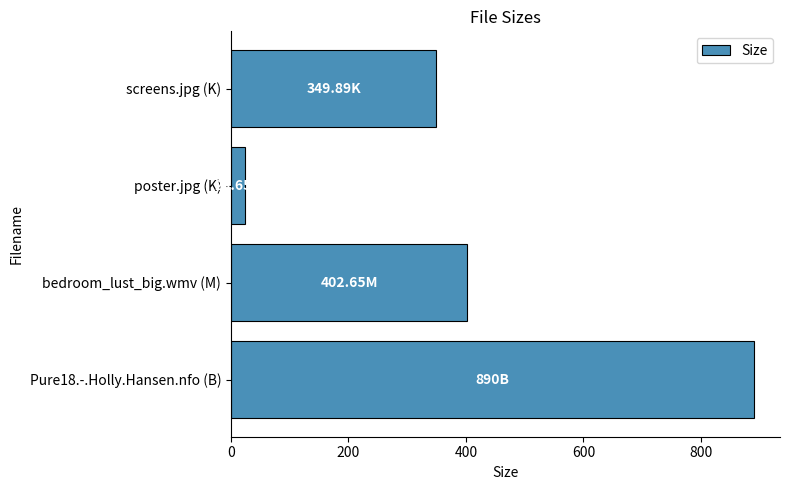

What is the sum of all values?

1666.2